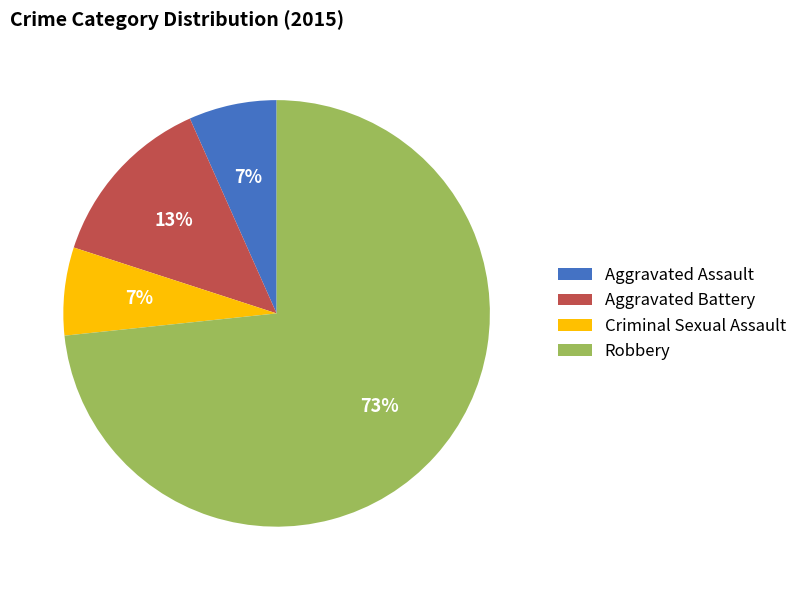

Count the number of slices in the pie.

4